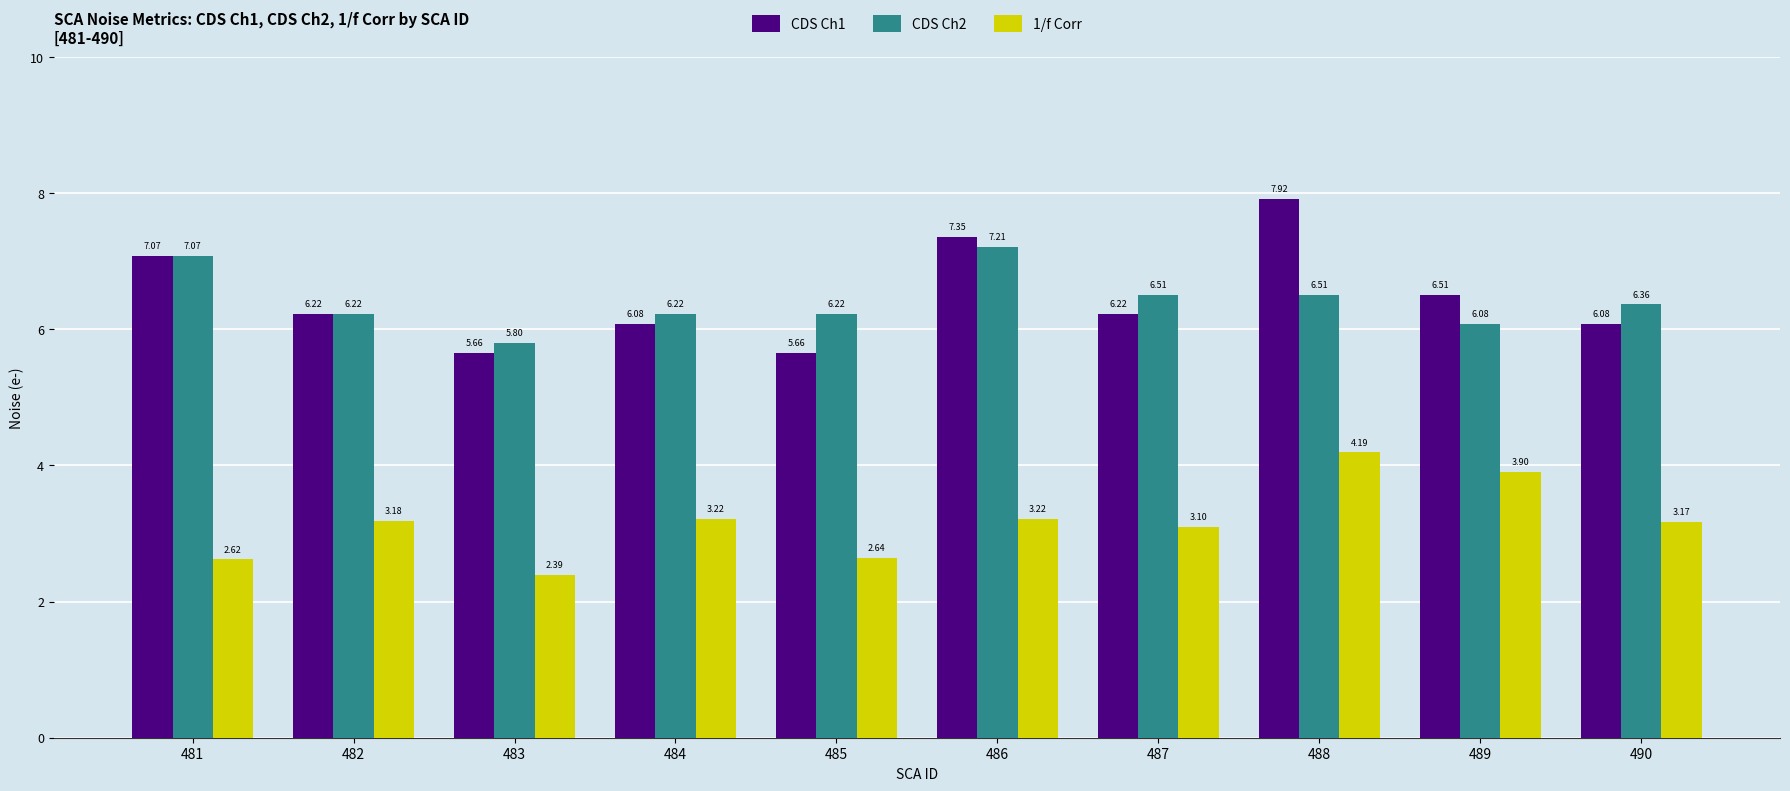

True or false: 1/f Corr has a value of 2.4 at 483.

True